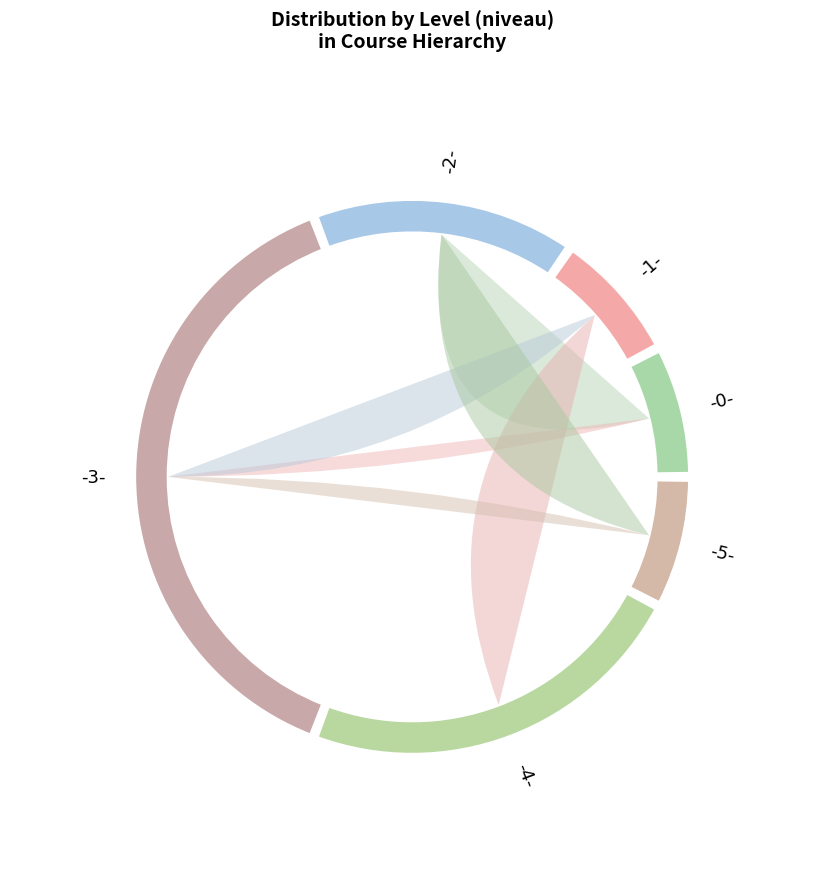

Is it true that -0- is 8% of the pie?

True